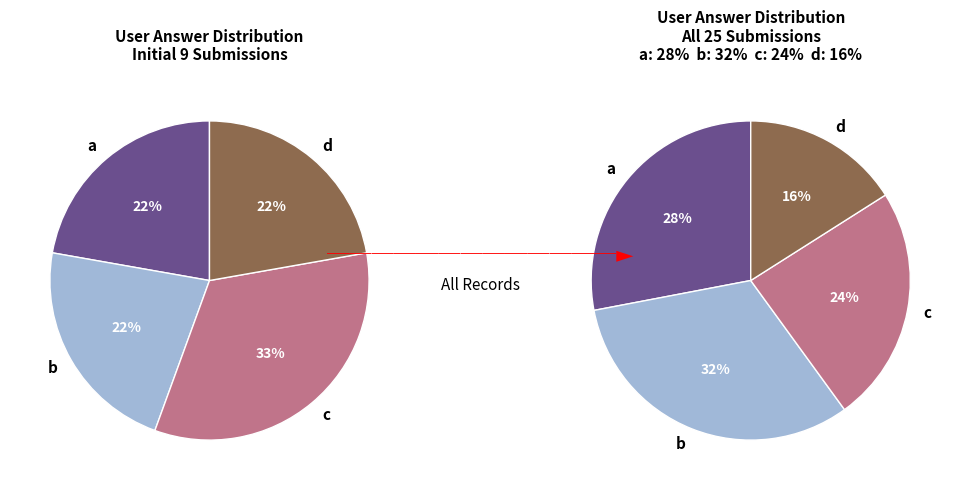

How much of the chart is everything except b?

68.0%